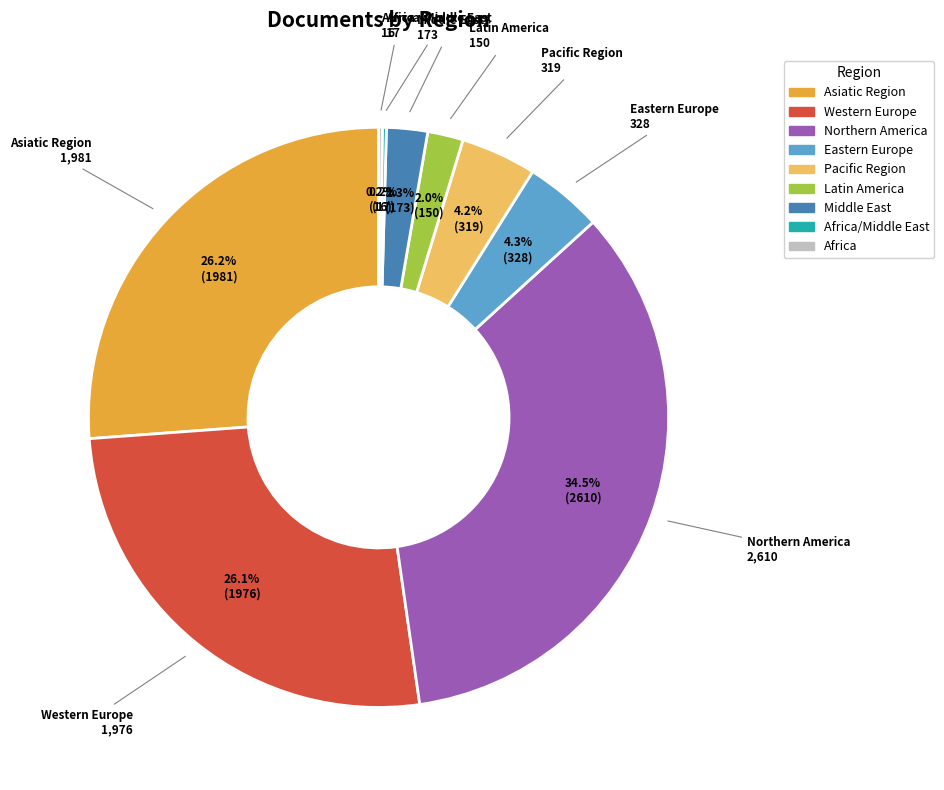

Is there any slice that represents more than half of the pie?

No